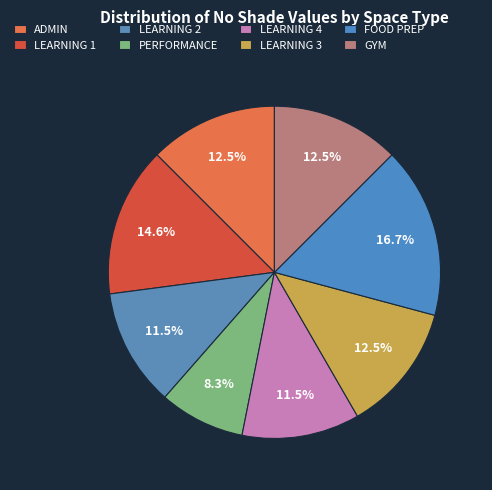

What percentage do LEARNING 3 and PERFORMANCE together represent?

20.8%